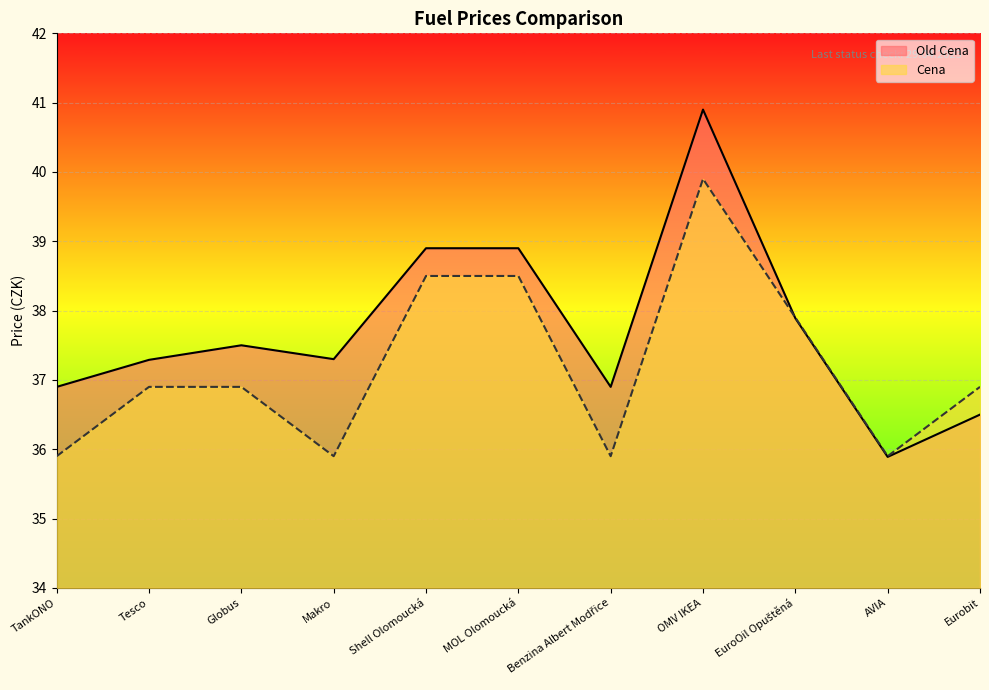

Reading left to right, transcribe all the data shown in this chart.

Old Cena: 36.9	37.3	37.5	37.3	38.9	38.9	36.9	40.9	37.9	35.9	36.5
Cena: 35.9	36.9	36.9	35.9	38.5	38.5	35.9	39.9	37.9	35.9	36.9